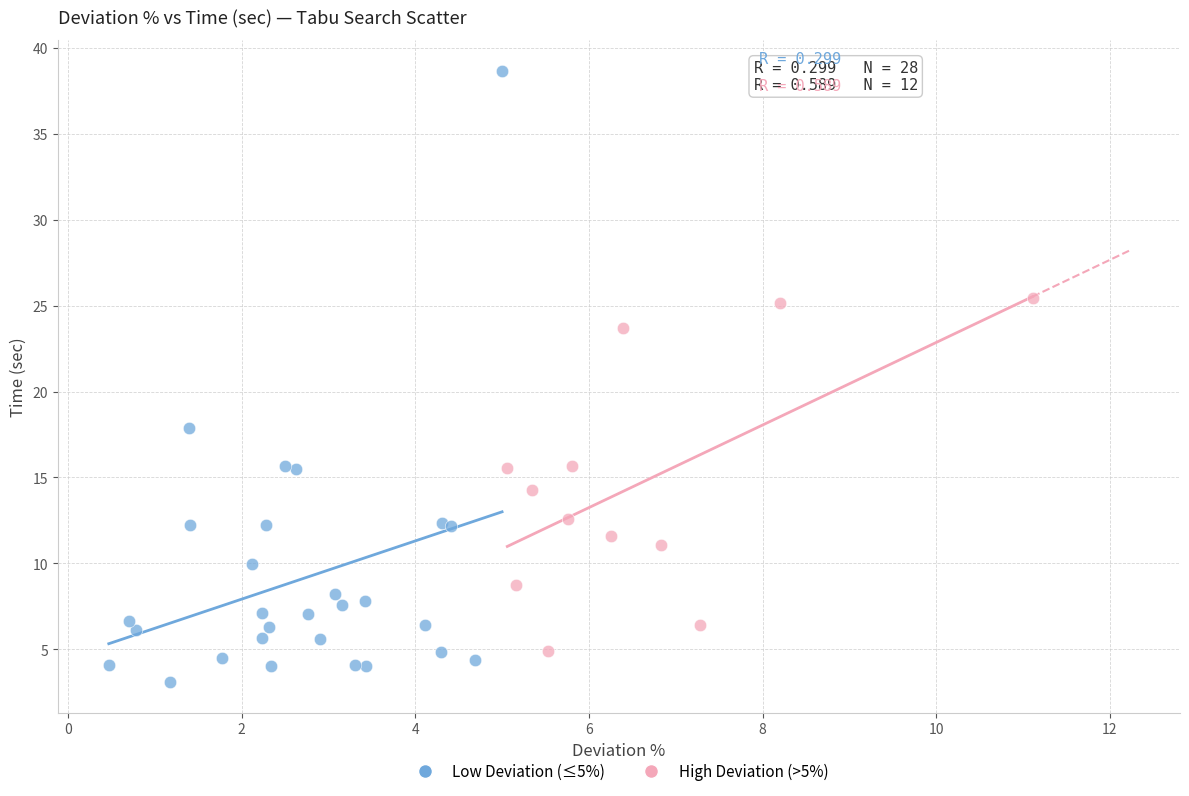

Which series has the largest Y range (max minus min)?

Low Deviation (≤5%)